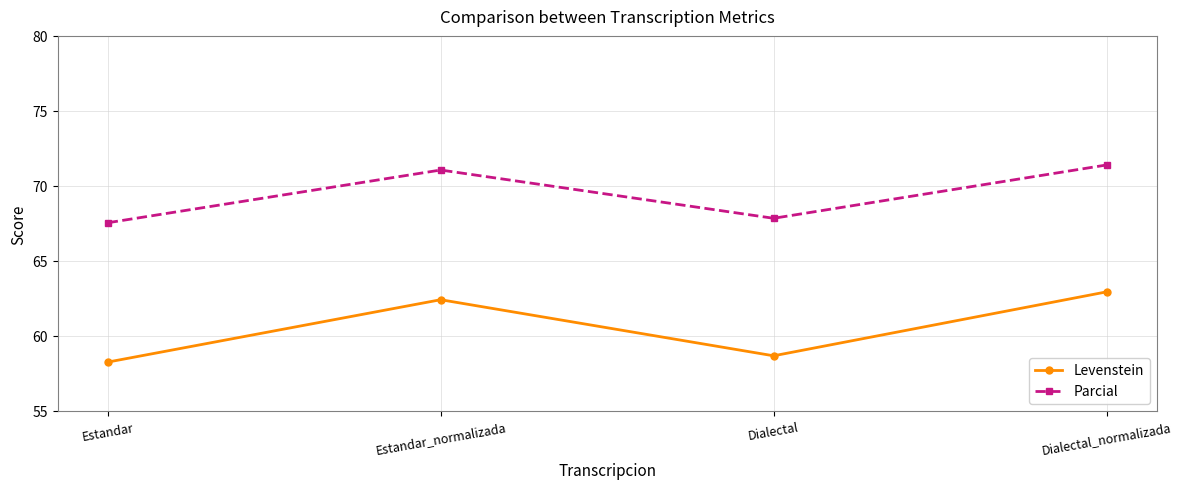

Which category has the highest value in the Parcial series?

Dialectal_normalizada